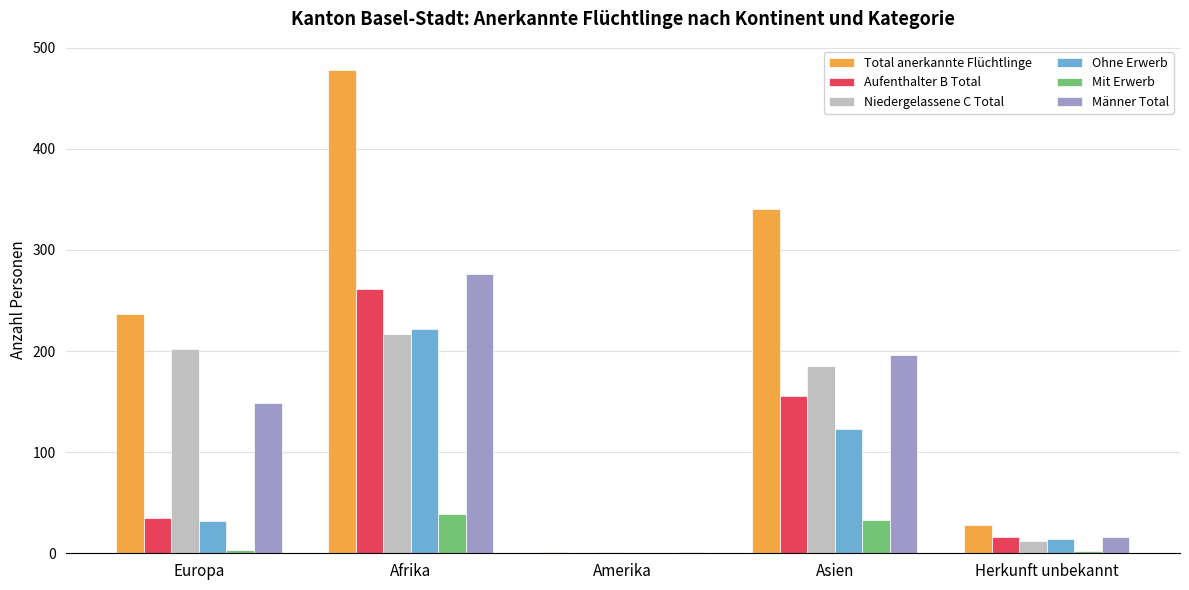

What is the sum of the Mit Erwerb values at Herkunft unbekannt and Afrika?

41